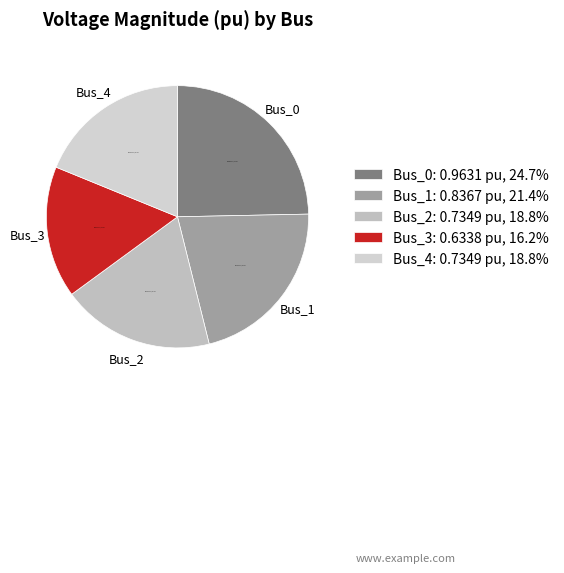

Count the number of slices in the pie.

5